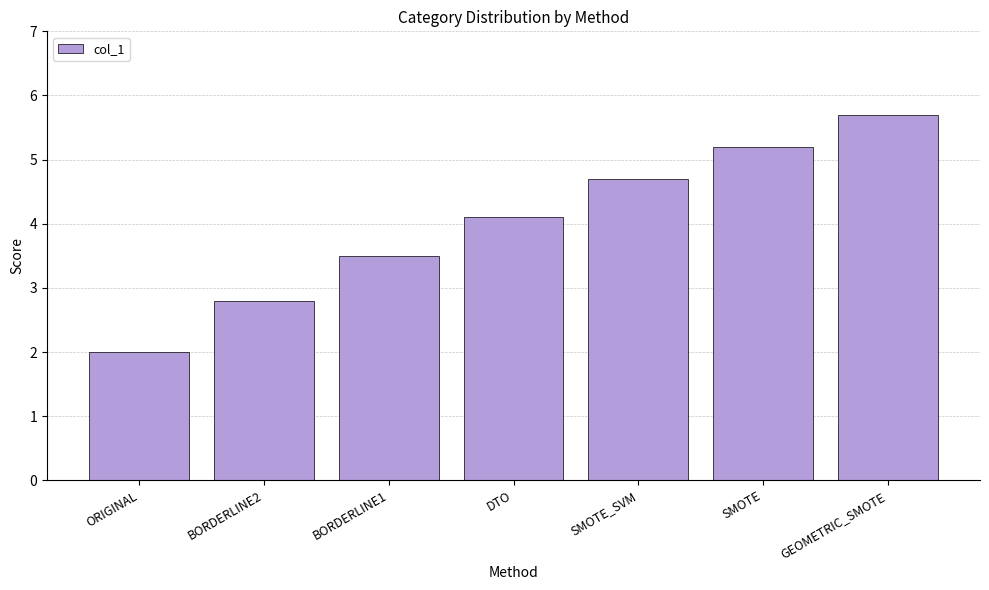

Which has a higher value, ORIGINAL or SMOTE?

SMOTE